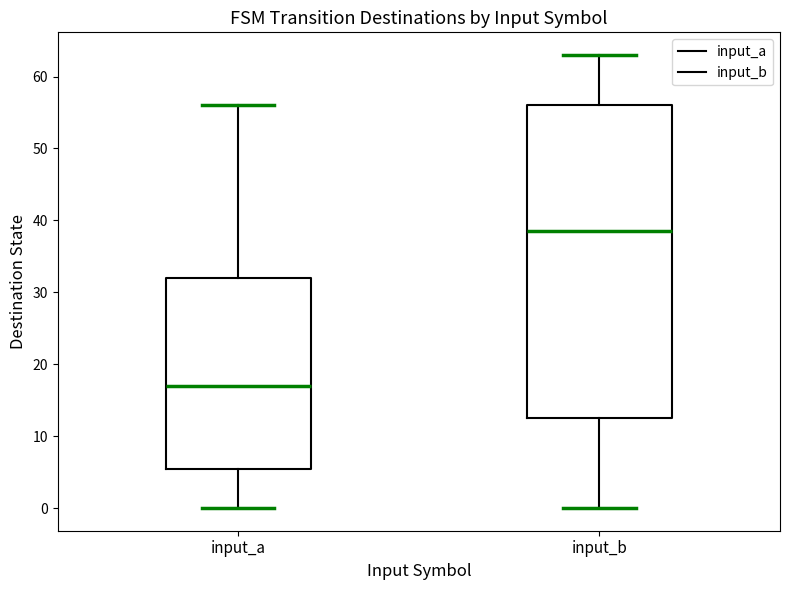

Where does the lower whisker of the box for input_a end on the y-axis? The values are not printed on the chart, so give them approximately, as read against the axis.

0